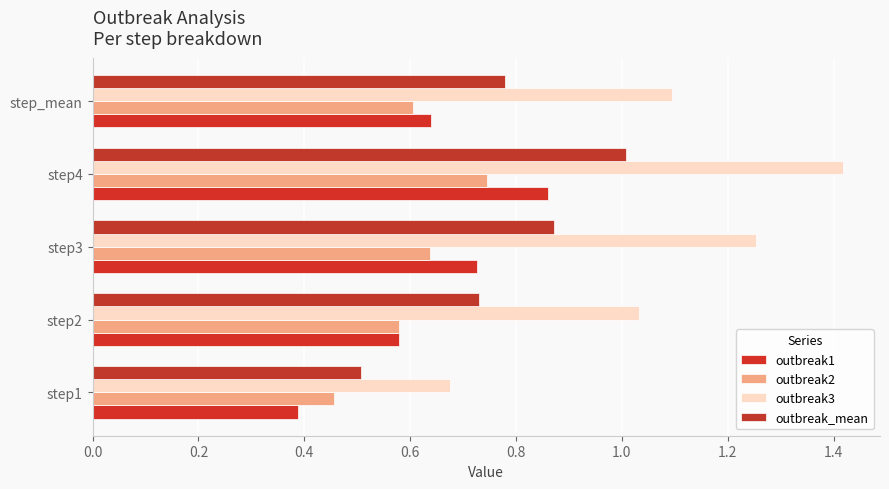

What is the sum of all outbreak3 values?

5.5